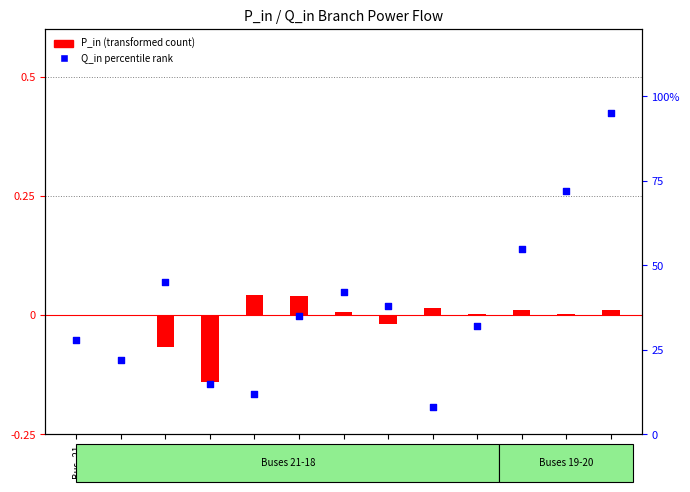

Which has a higher value, Bus_22 or Bus_20?

Bus_20